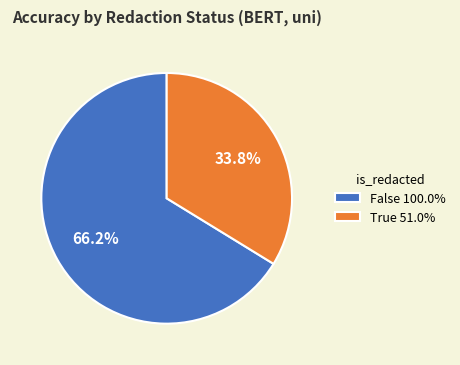

Is it true that True is 34% of the pie?

True